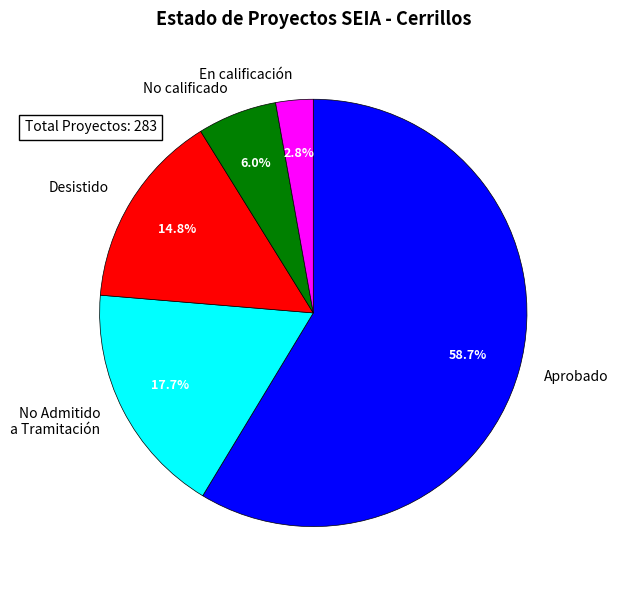

Does any single category account for the majority?

Yes